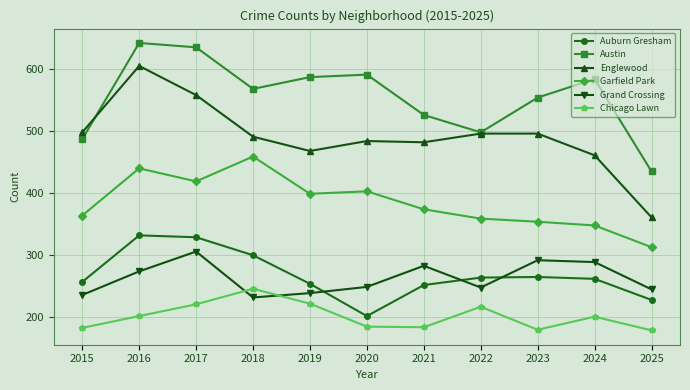

Is it true that Englewood equals 361 at 2025?

True